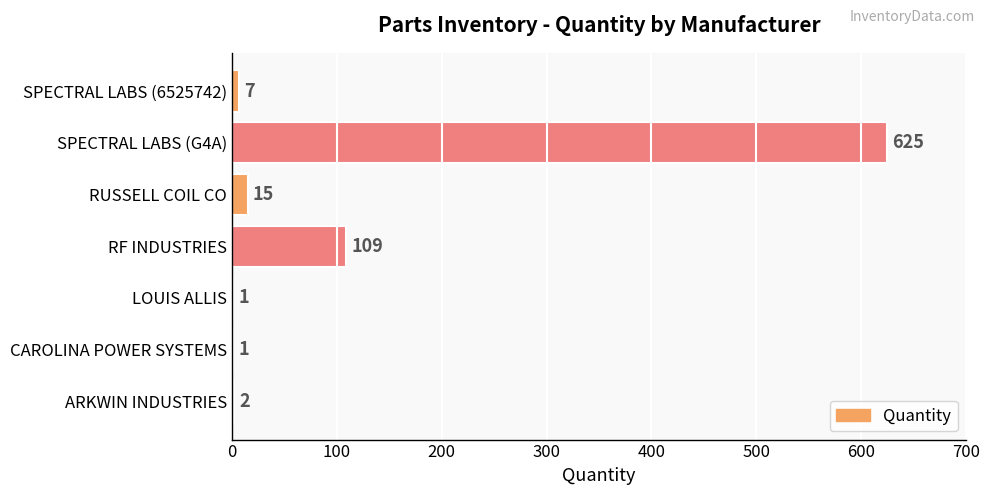

What is the sum of the values at RUSSELL COIL CO and ARKWIN INDUSTRIES?

17